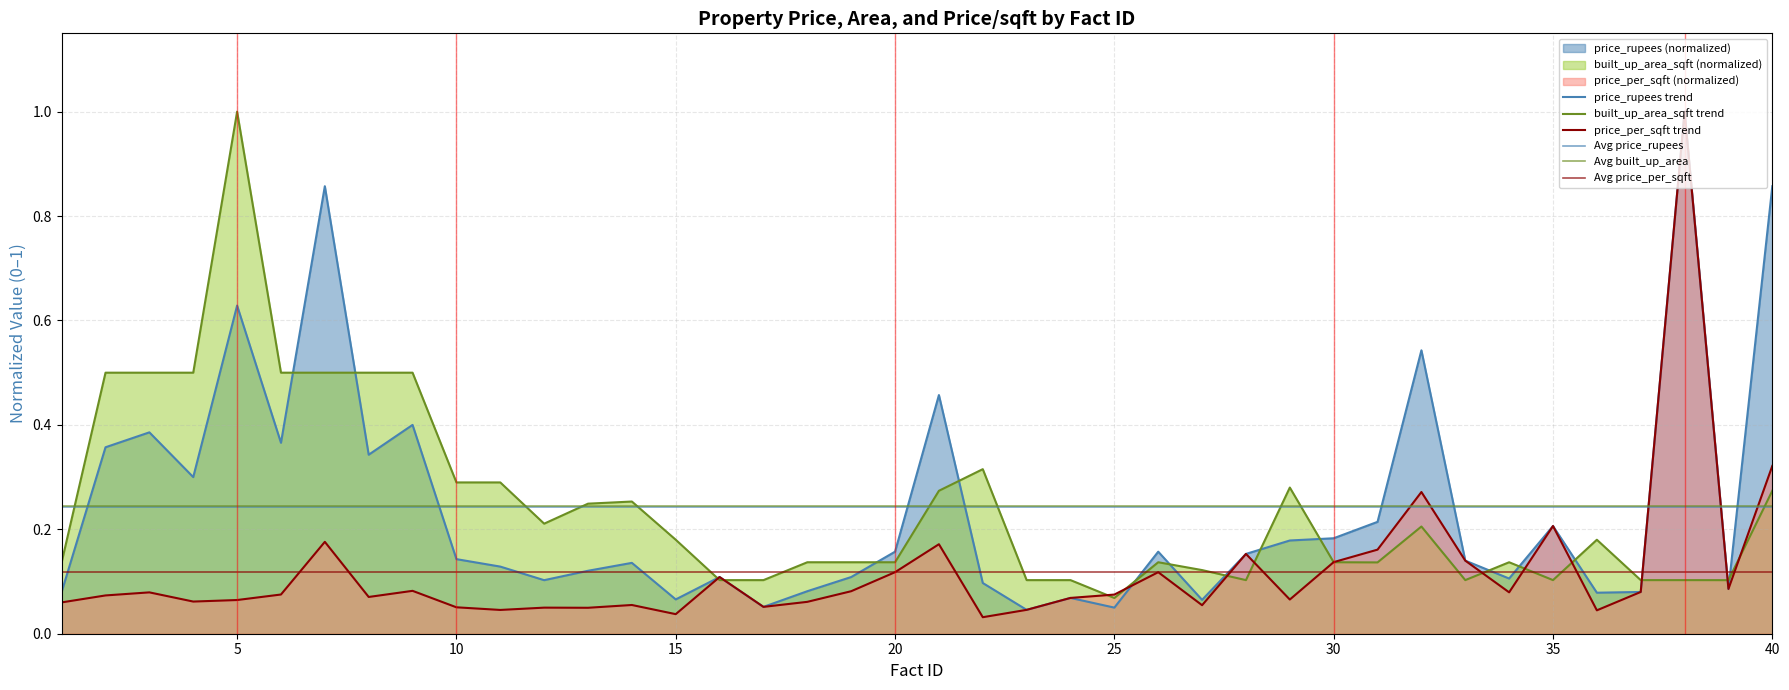

Between 5 and 38, which series saw the biggest shift?

price_per_sqft